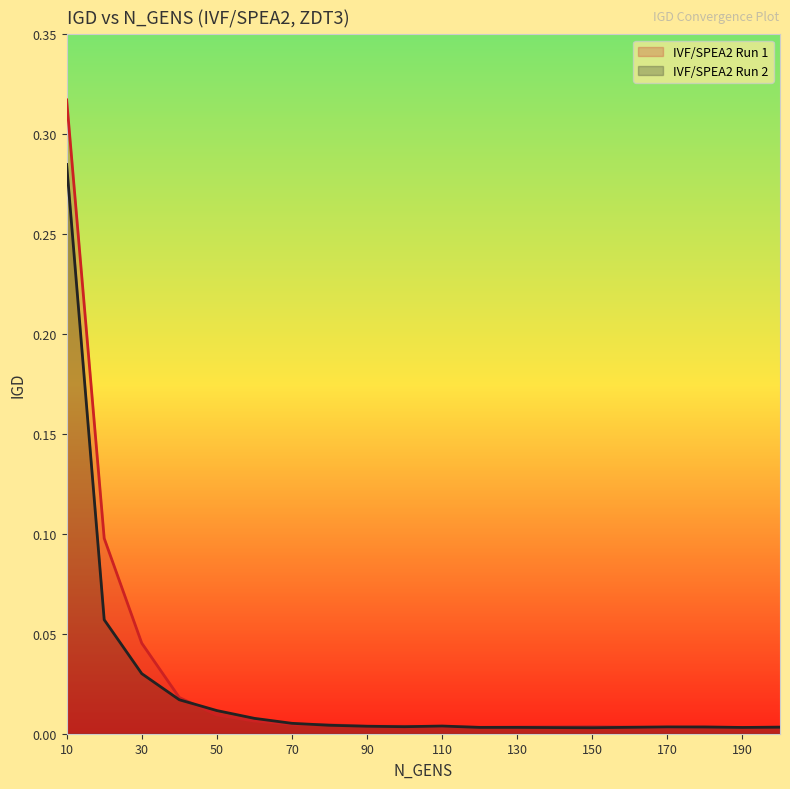

Reading left to right, list all the values displayed in this chart.

IVF/SPEA2 Run 1: 0.3	0.1	0.0	0.0	0.0	0.0	0.0	0.0	0.0	0.0	0.0	0.0	0.0	0.0	0.0	0.0	0.0	0.0	0.0	0.0
IVF/SPEA2 Run 2: 0.3	0.1	0.0	0.0	0.0	0.0	0.0	0.0	0.0	0.0	0.0	0.0	0.0	0.0	0.0	0.0	0.0	0.0	0.0	0.0